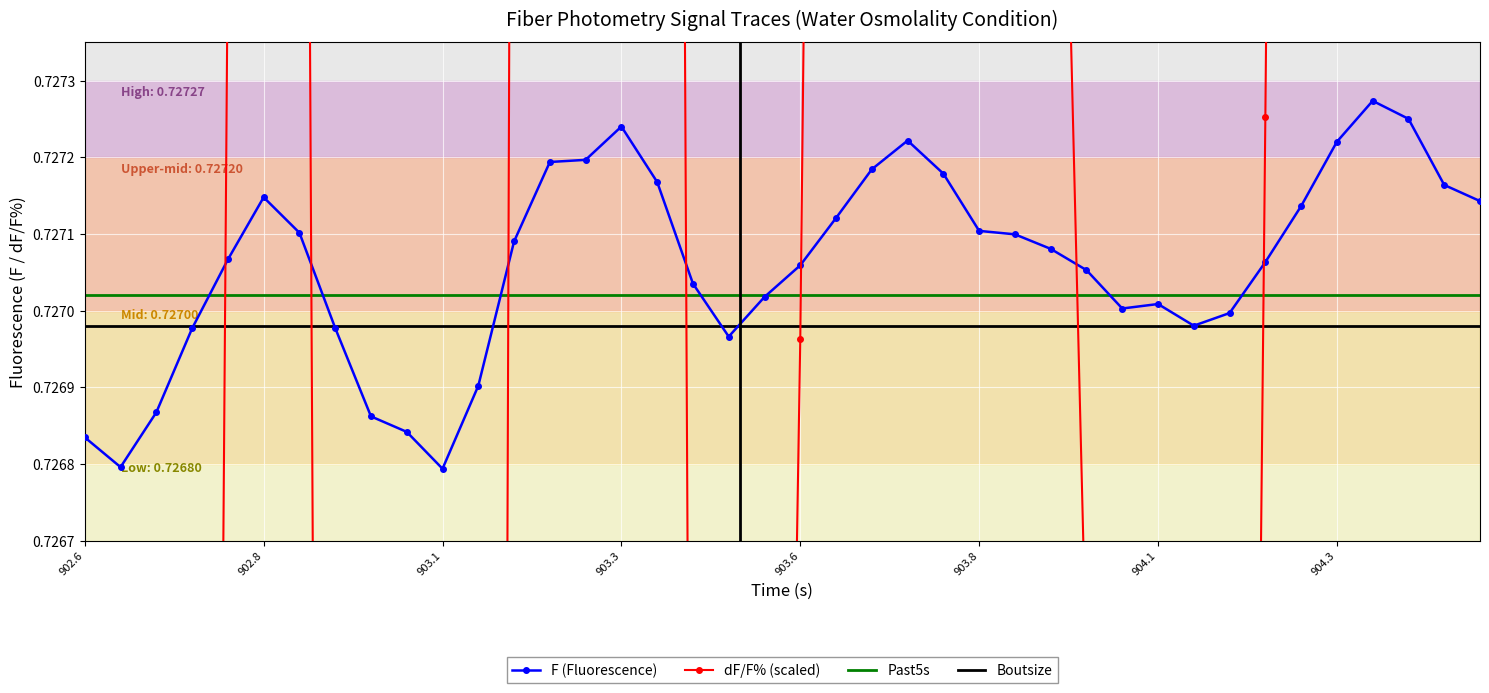

At how many categories does at least one series exceed 0?

40